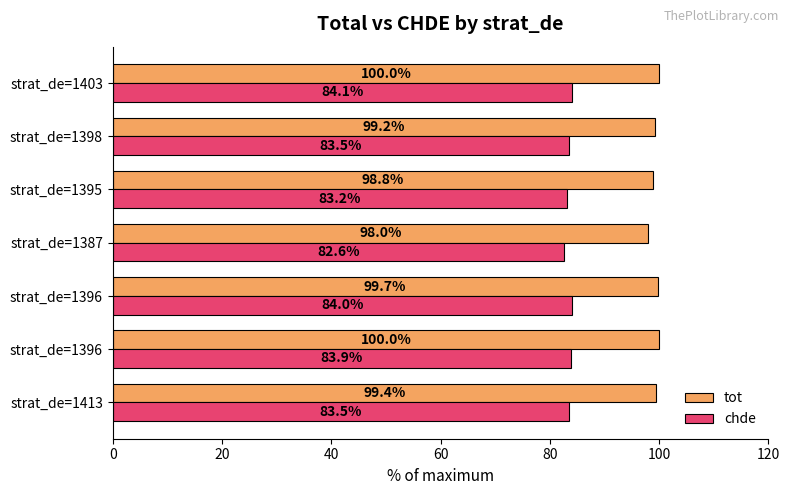

Which series has the largest range (max minus min)?

tot